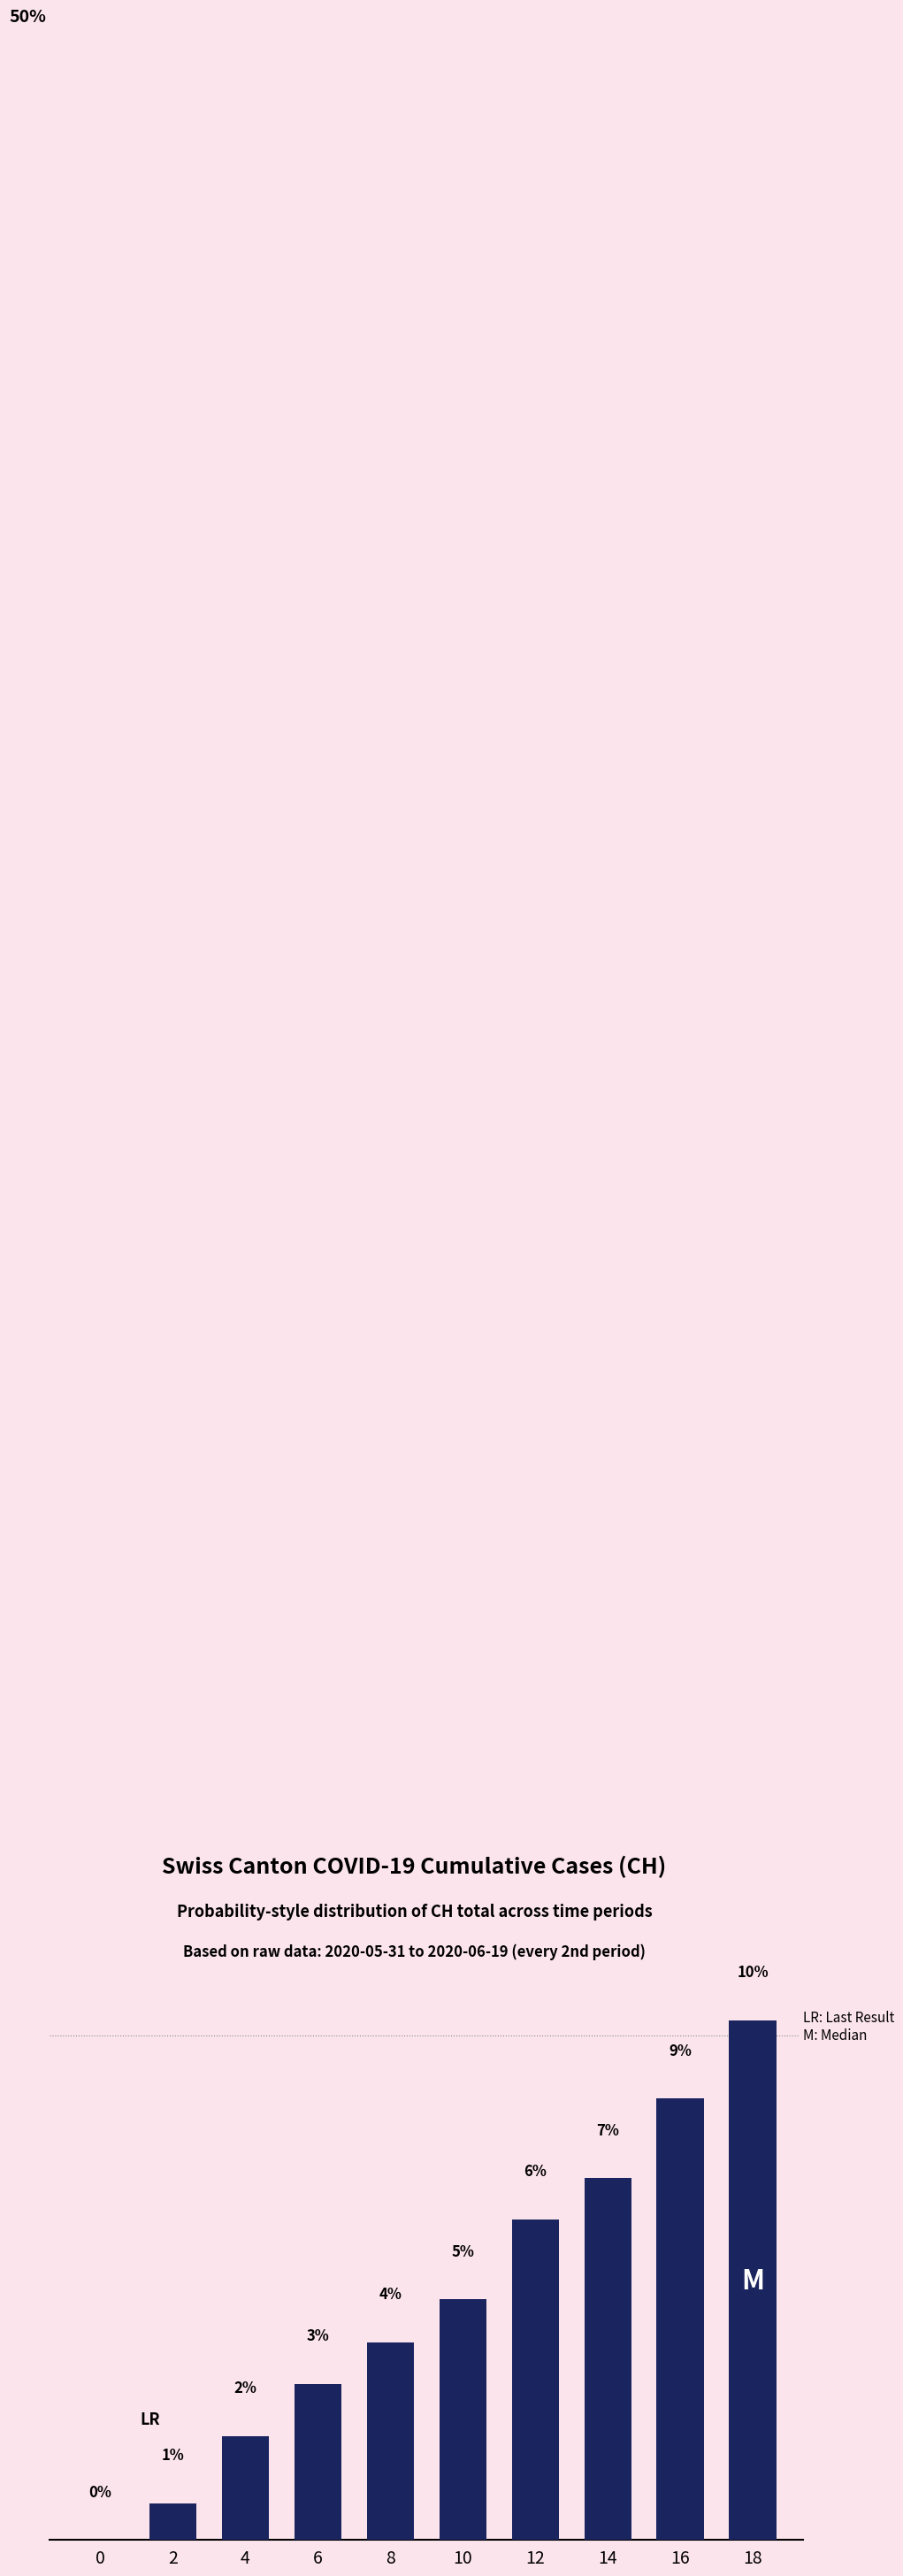

List the labels in order of value, smallest first.

0, 2, 4, 6, 8, 10, 12, 14, 16, 18